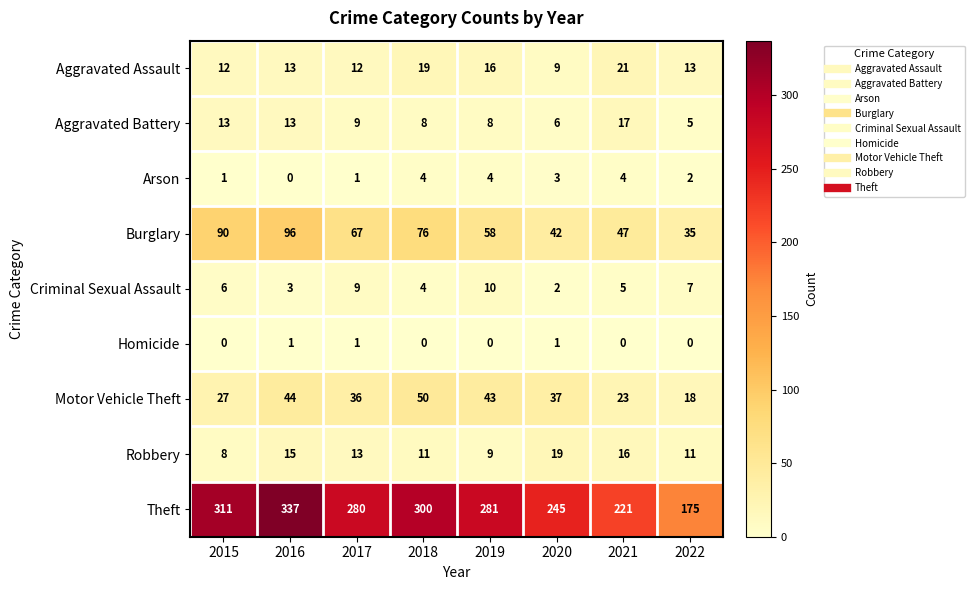

What is the approximate value of Motor Vehicle Theft at 2020, to the nearest 10?

40